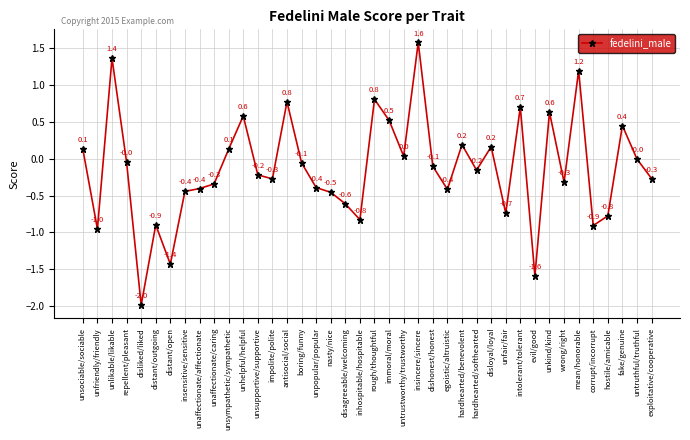

How many series are shown in this chart?

1